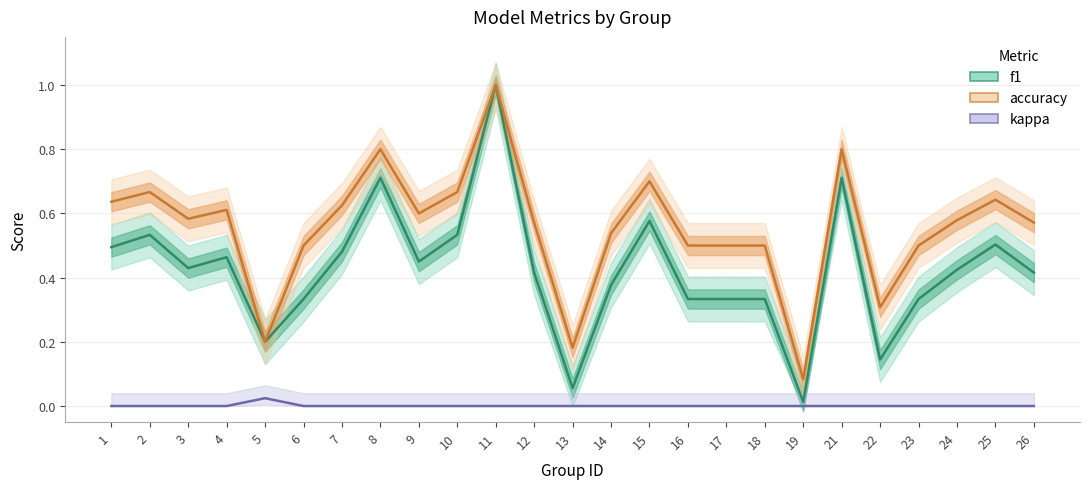

What is the maximum value for f1?

1.0